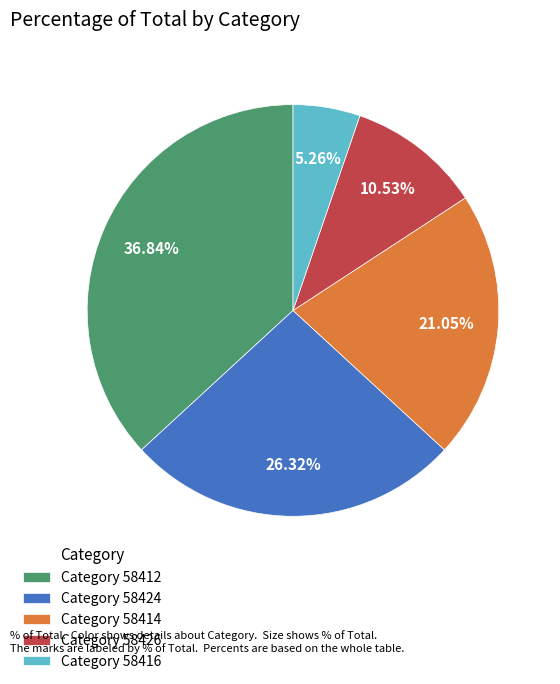

Between Category 58412 and Category 58414, which is larger?

Category 58412